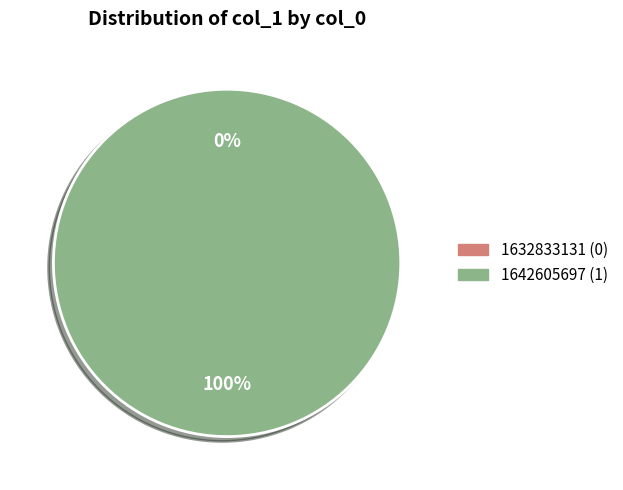

The 1632833131 slice represents 0% of the pie. True or false?

True